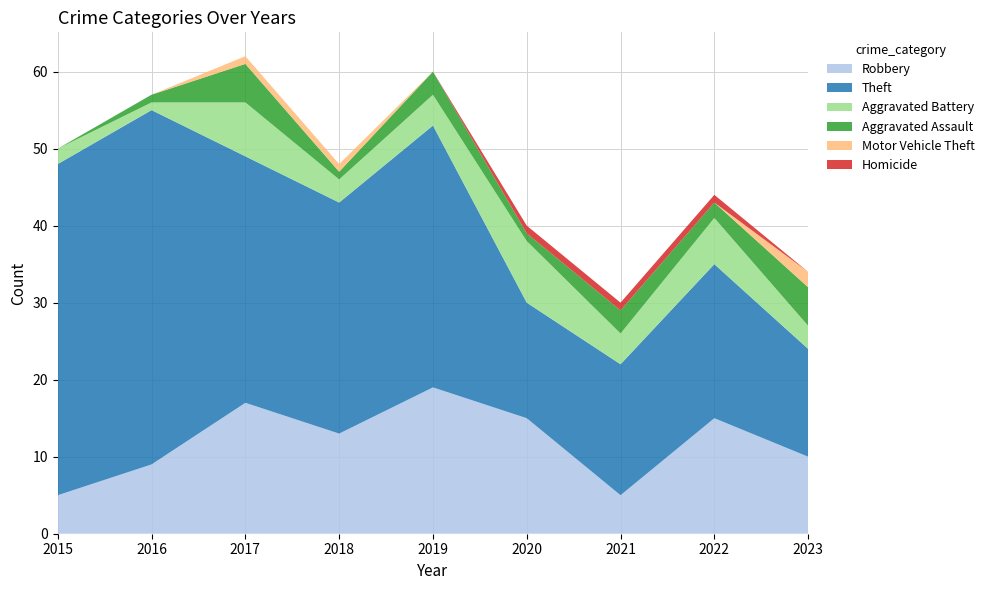

Reading left to right, what are all the values shown in this chart?

Robbery: 5	9	17	13	19	15	5	15	10
Theft: 43	46	32	30	34	15	17	20	14
Aggravated Battery: 2	1	7	3	4	8	4	6	3
Aggravated Assault: 0	1	5	1	3	1	3	2	5
Motor Vehicle Theft: 0	0	1	1	0	0	0	0	2
Homicide: 0	0	0	0	0	1	1	1	0